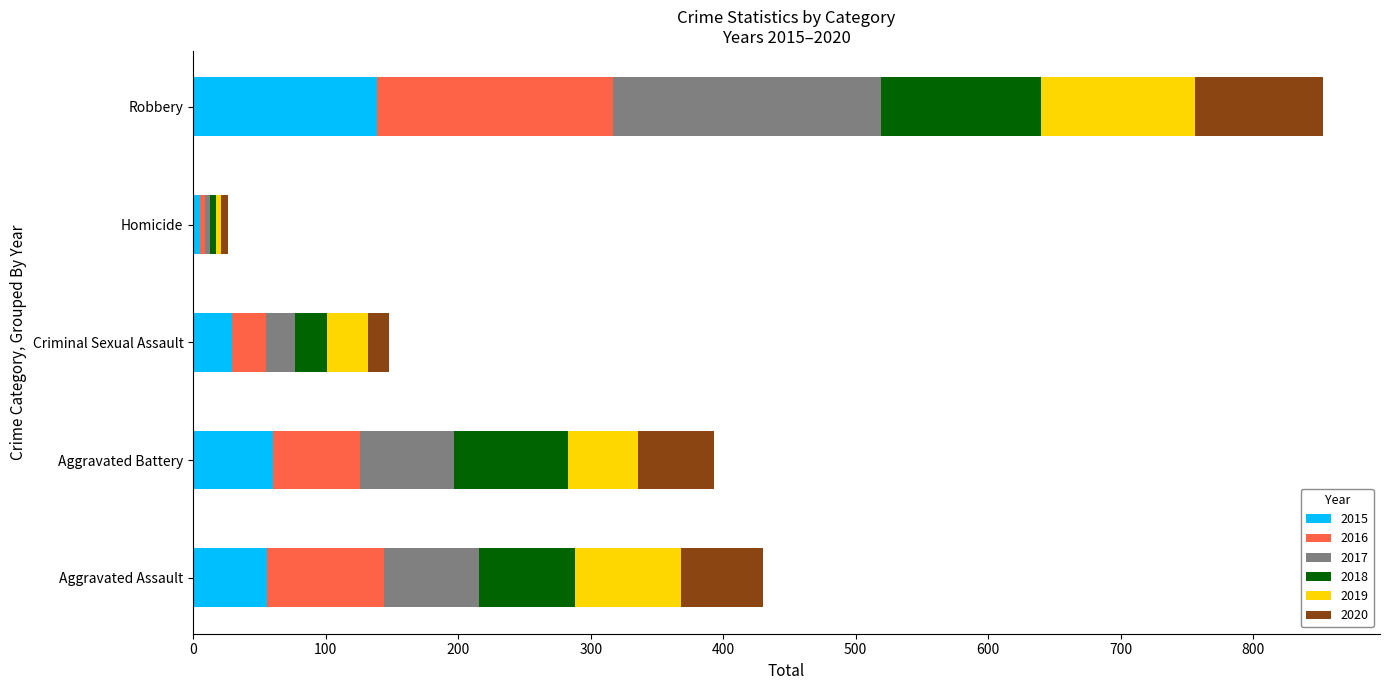

At which category is the sum across all series the highest?

Robbery